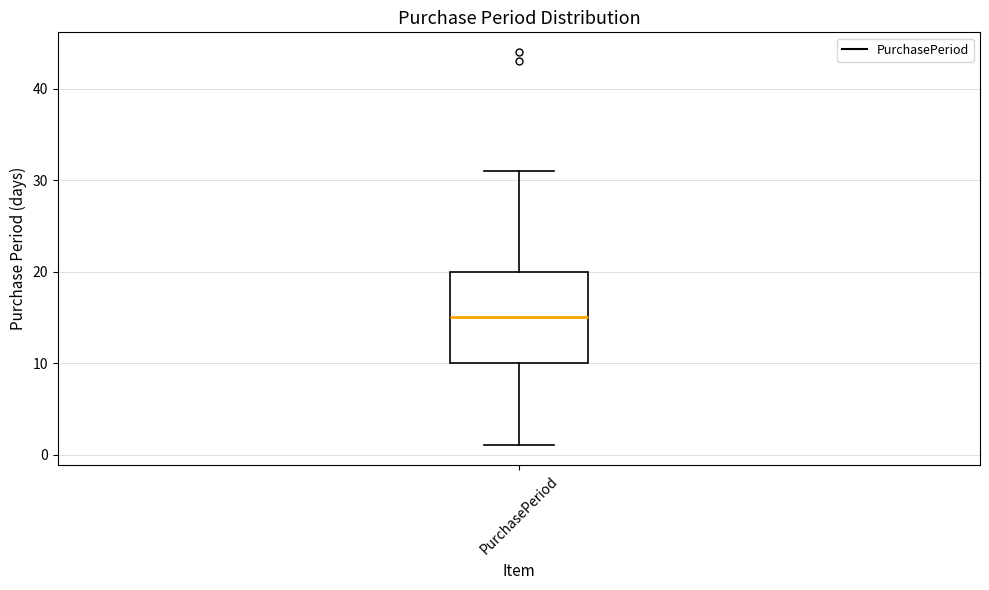

Transcribe this box plot: give where the median line is, the range the box spans, and where the two whiskers end, as read against the y-axis. The values are not printed on the chart, so give them approximately, as read against the axis.

median 15, box 10 to 20, whiskers 1 to 31